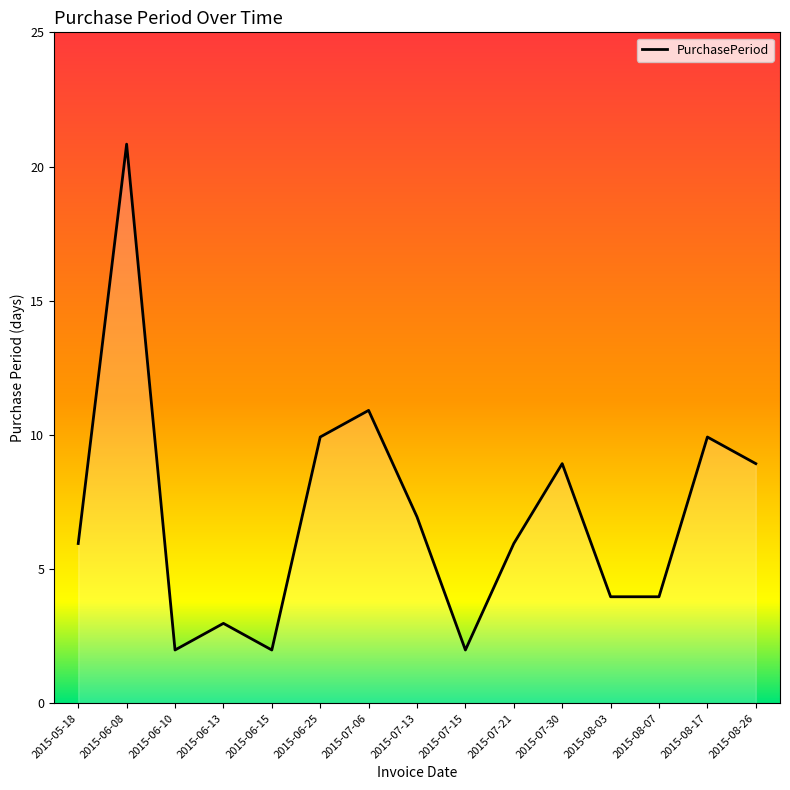

What is the difference between the maximum and minimum values?

19